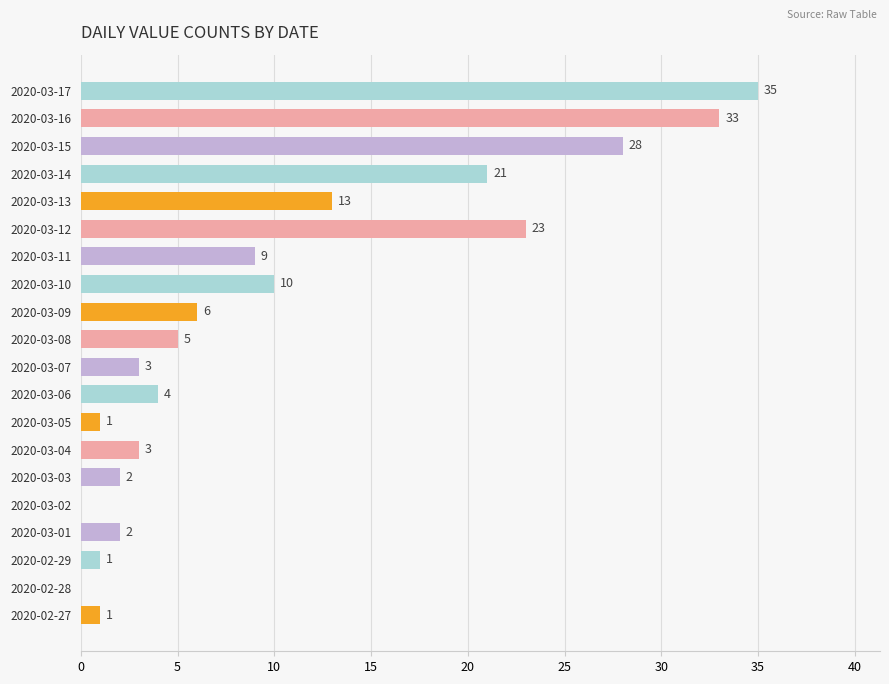

At which label is the value closest to 17?

2020-03-13